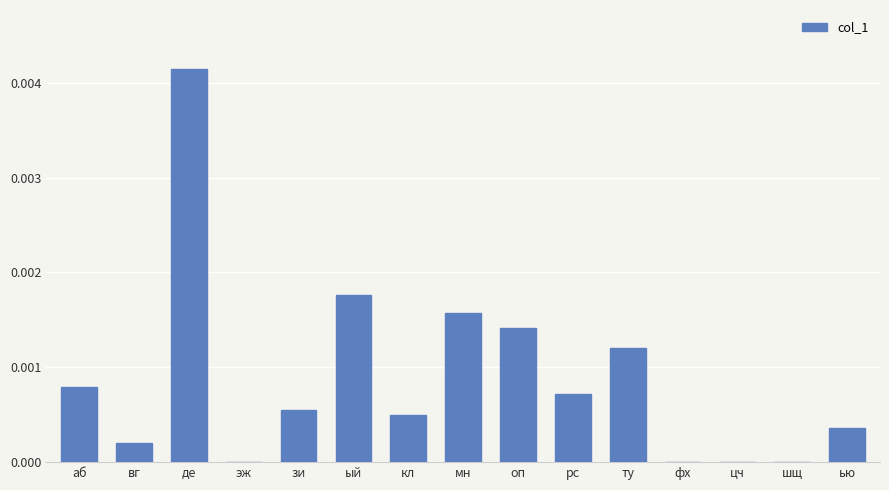

True or false: the data shows 0.0 at ью.

True